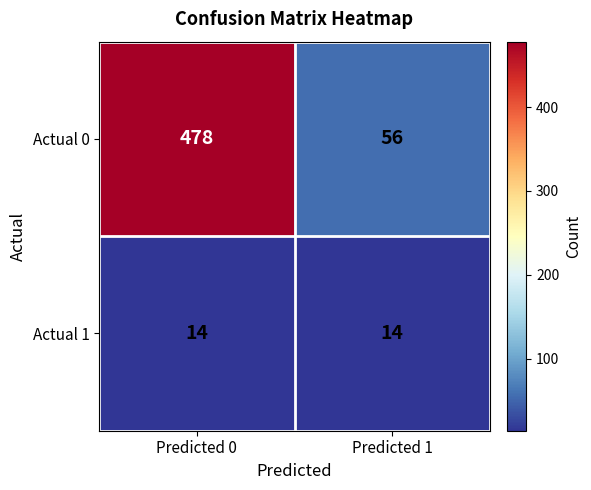

Reading left to right, transcribe all the data shown in this chart.

Actual 0: Predicted 0=478	Predicted 1=56
Actual 1: Predicted 0=14	Predicted 1=14